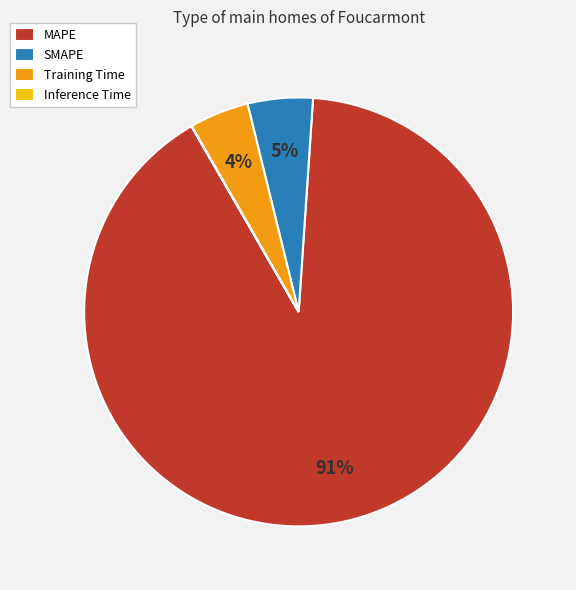

Is MAPE the majority of the pie?

Yes